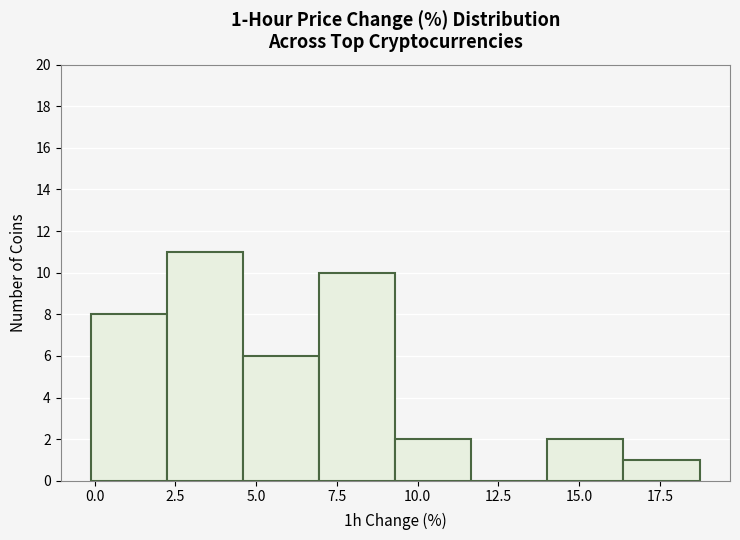

Which range on the x-axis has the tallest bar?

2.0 to 4.5